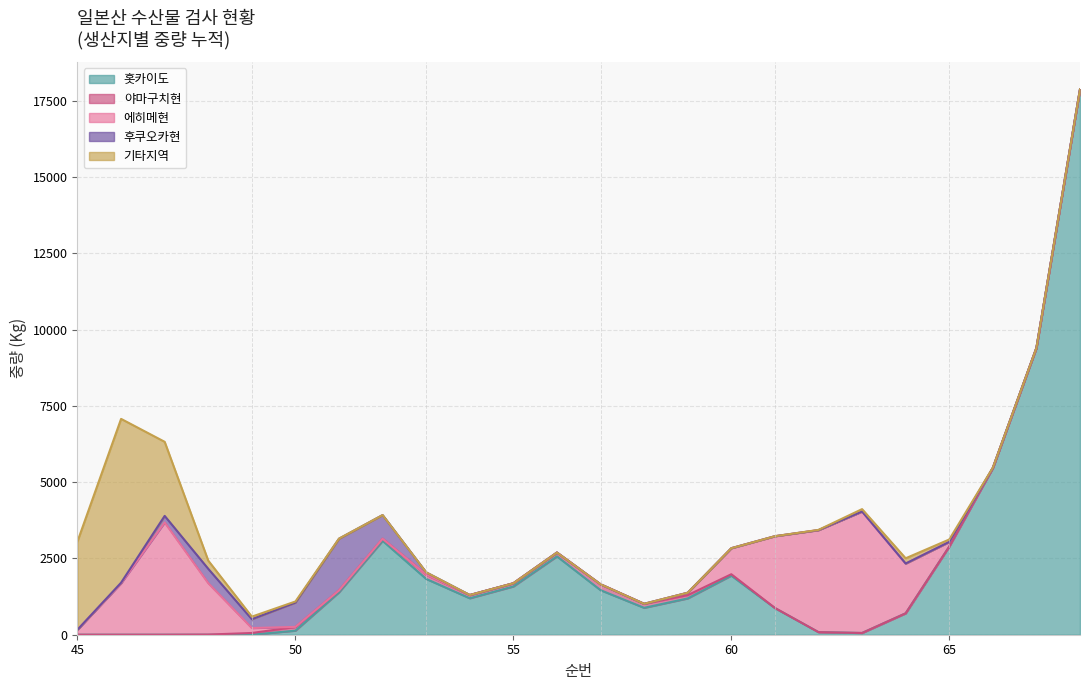

What is the highest value of the 홋카이도 series?

17879.1